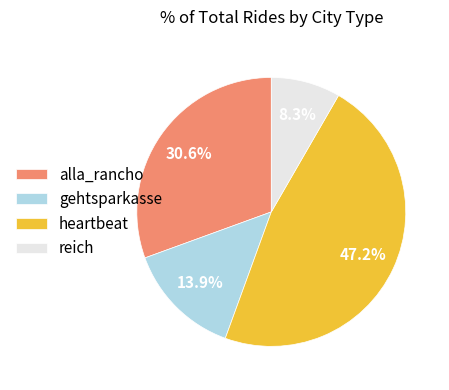

Does gehtsparkasse represent more than half of the total?

No